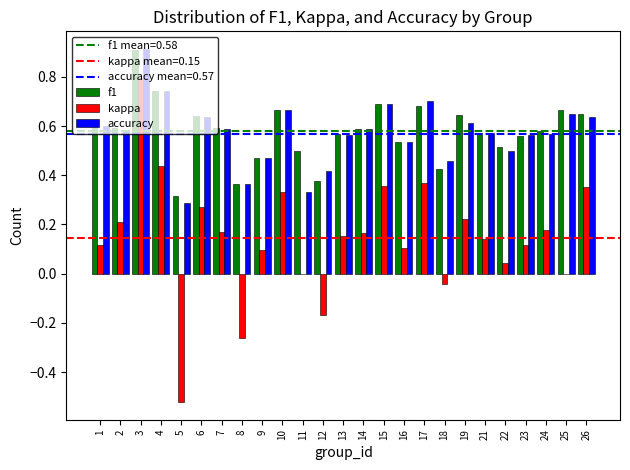

Does the chart contain stacked bars?

No